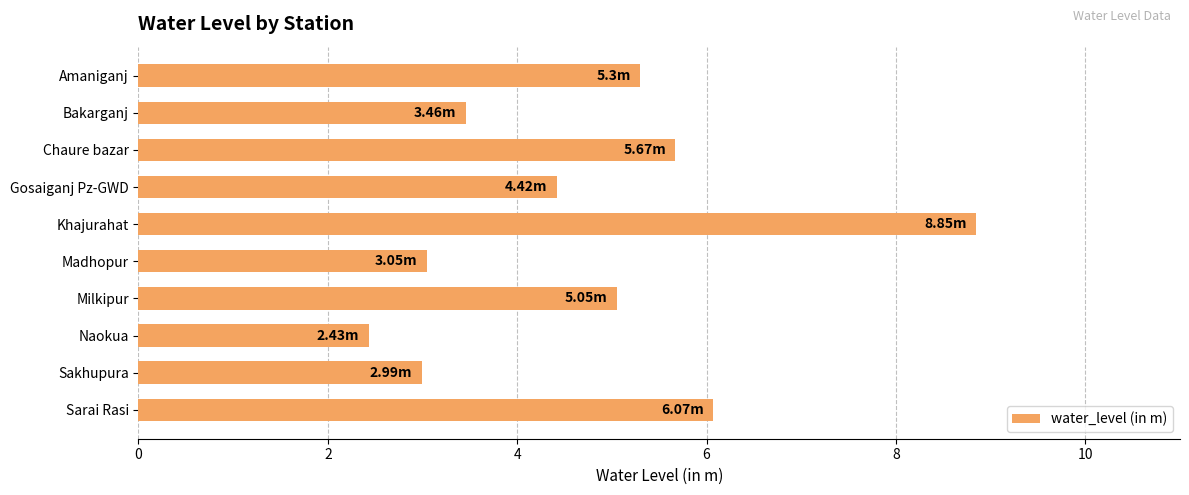

How many bars are there in total?

10